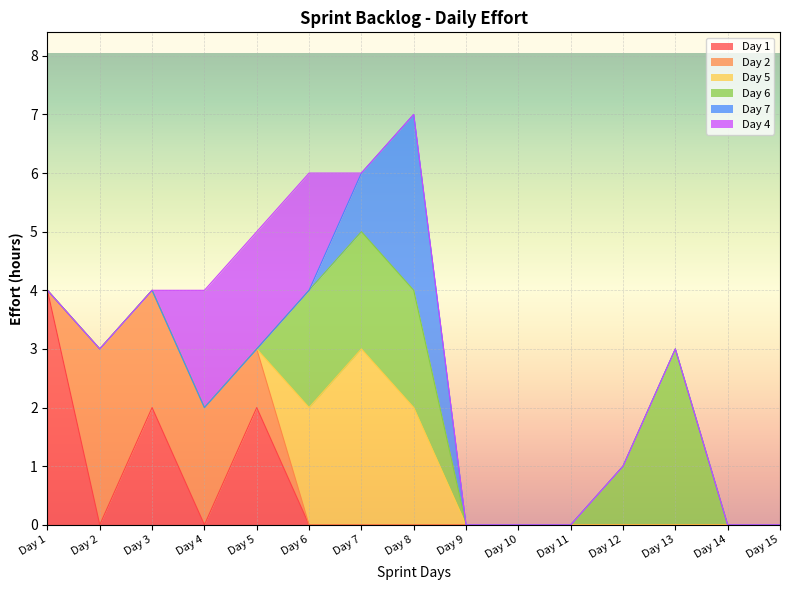

Which category has the lowest value across all series?

Day 2